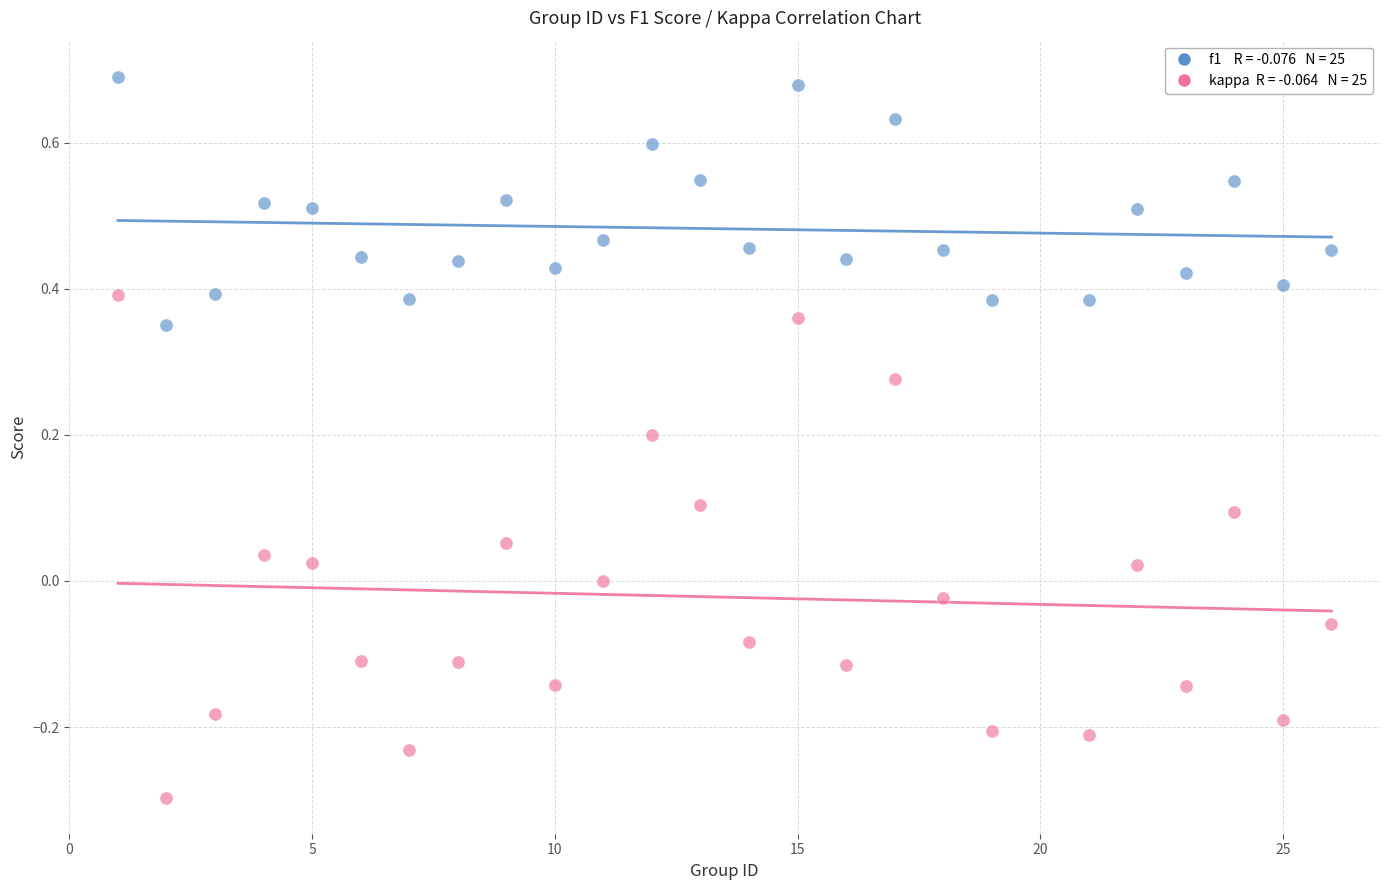

Across all data points, what is the range of Y values (max minus min)?

1.0